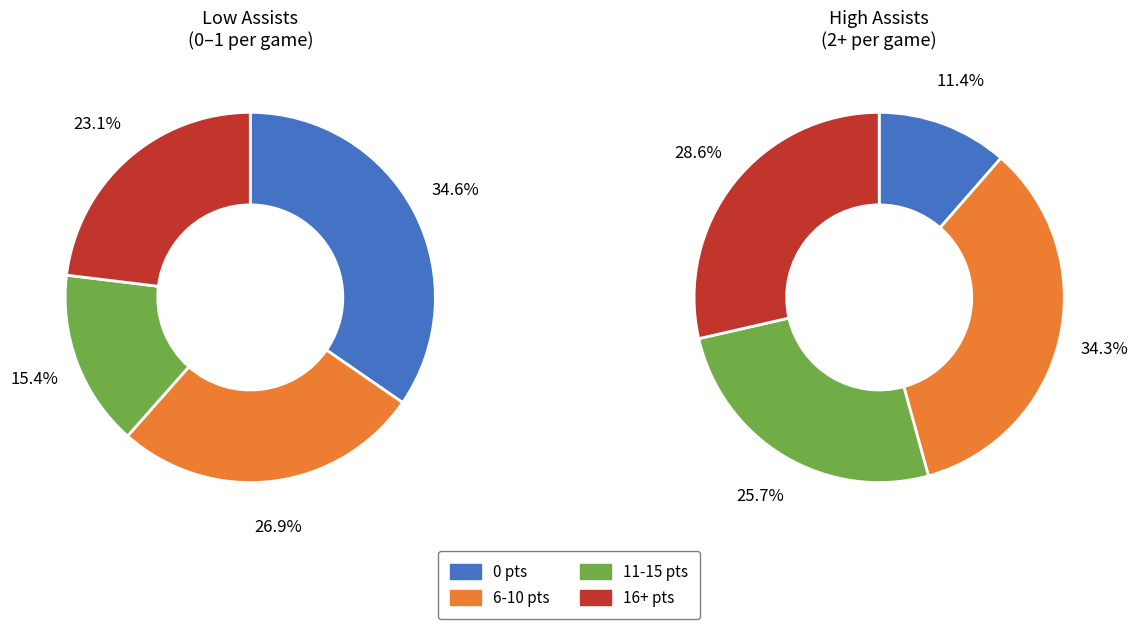

Is it true that 5 assists is 15% of the pie?

False